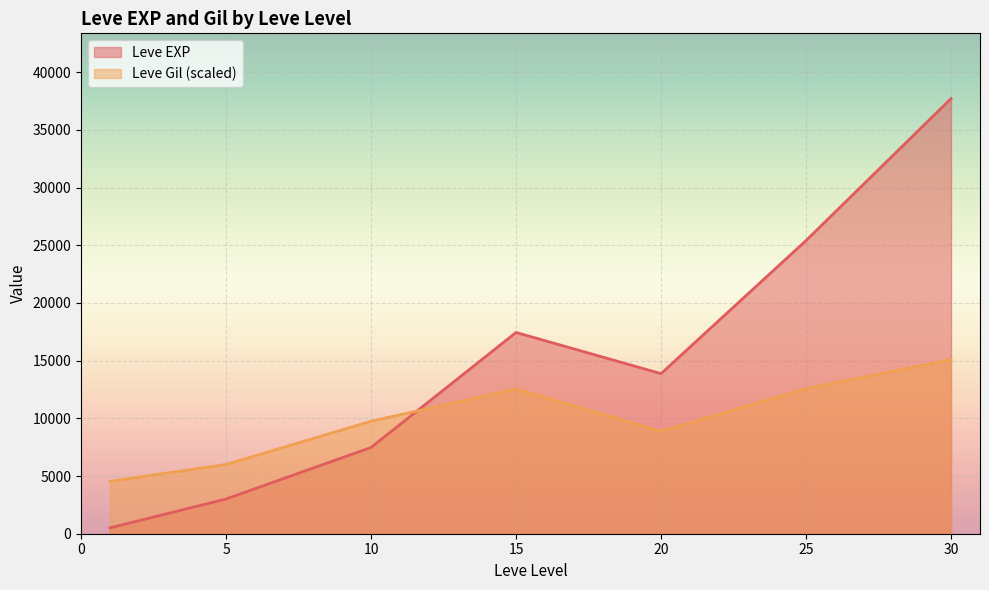

What are all the series names shown in the legend?

Leve EXP, Leve Gil (scaled)